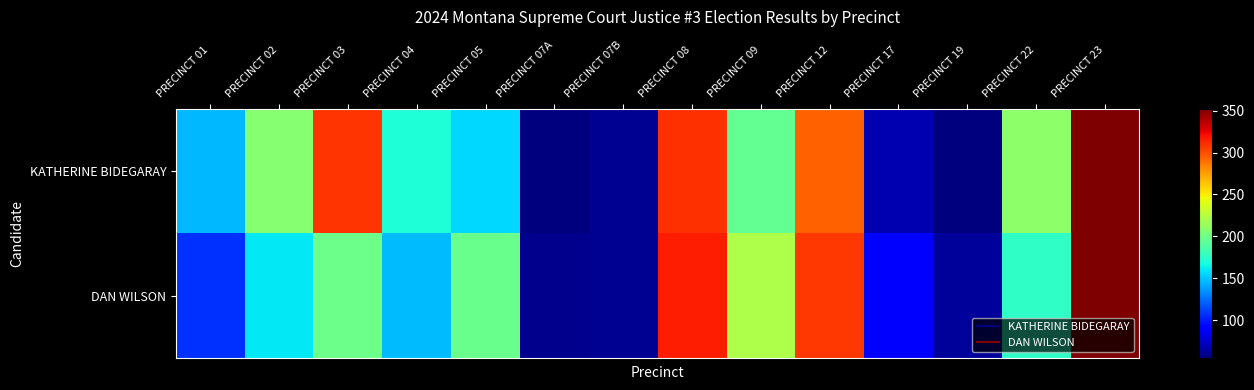

Reading left to right, extract all data points from this chart.

KATHERINE BIDEGARAY: PRECINCT 01=146	PRECINCT 02=207	PRECINCT 03=308	PRECINCT 04=171	PRECINCT 05=155	PRECINCT 07A=56	PRECINCT 07B=60	PRECINCT 08=310	PRECINCT 09=195	PRECINCT 12=294	PRECINCT 17=68	PRECINCT 19=55	PRECINCT 22=210	PRECINCT 23=352
DAN WILSON: PRECINCT 01=107	PRECINCT 02=160	PRECINCT 03=198	PRECINCT 04=147	PRECINCT 05=197	PRECINCT 07A=59	PRECINCT 07B=60	PRECINCT 08=316	PRECINCT 09=221	PRECINCT 12=307	PRECINCT 17=89	PRECINCT 19=63	PRECINCT 22=176	PRECINCT 23=351